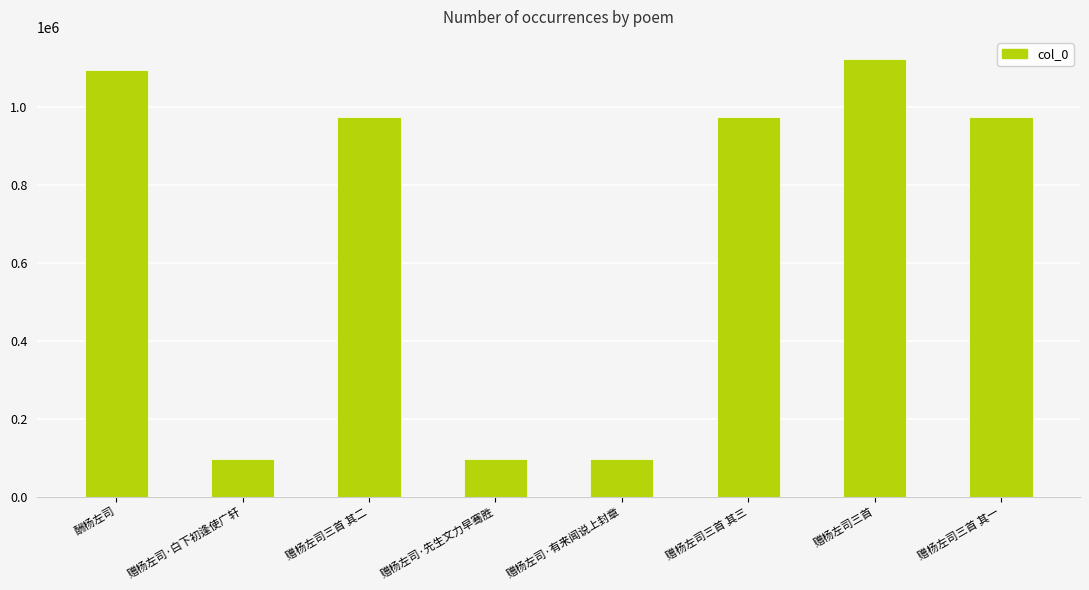

Which has a higher value, 赠杨左司三首 其三 or 赠杨左司三首?

赠杨左司三首